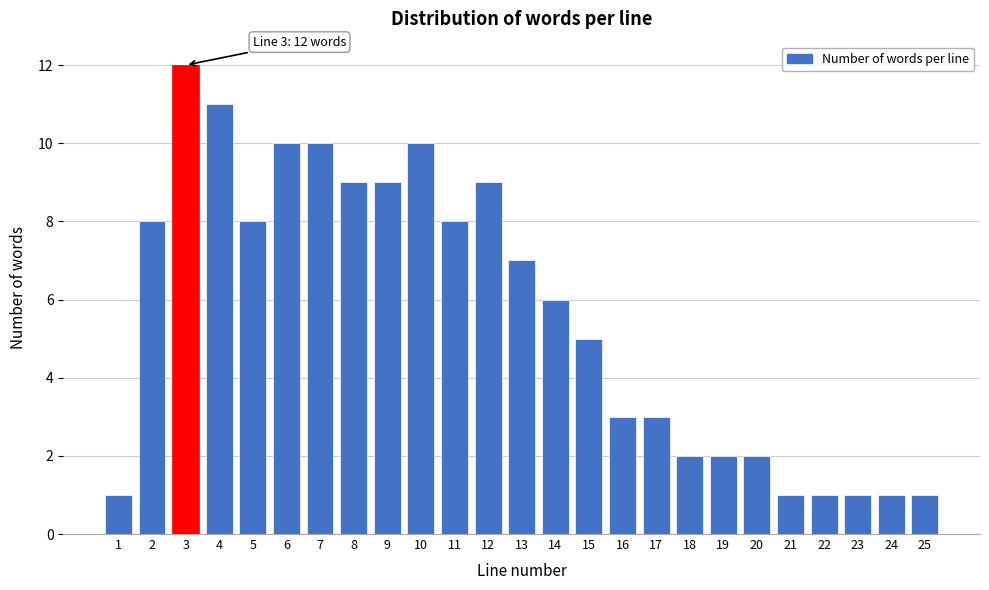

Reading right to left, what are all the values shown in this chart?

1	1	1	1	1	2	2	2	3	3	5	6	7	9	8	10	9	9	10	10	8	11	12	8	1